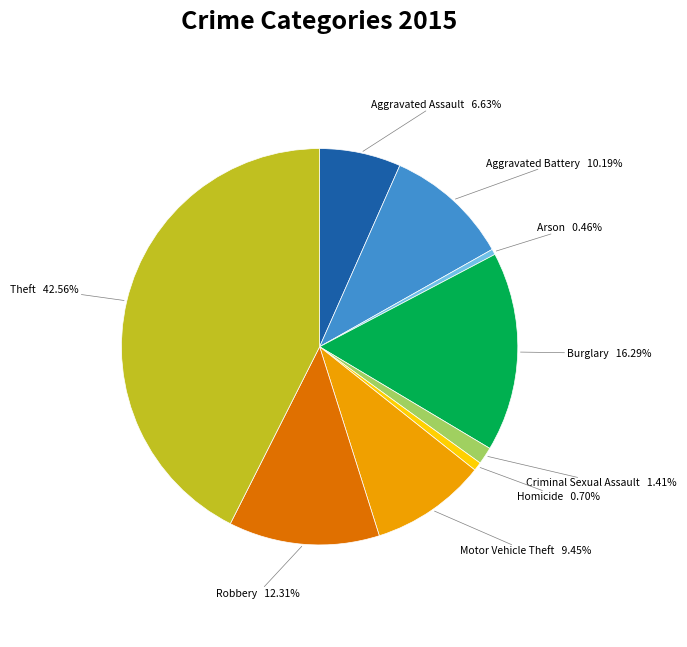

Combined, do Theft and Aggravated Battery account for over 50%?

Yes